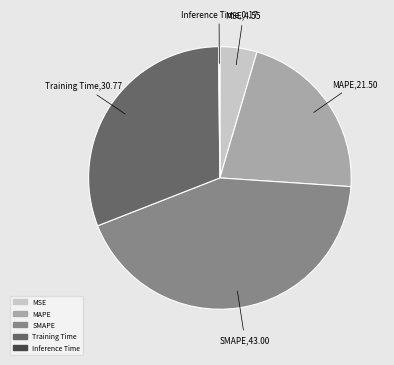

Between MSE and SMAPE, which is larger?

SMAPE